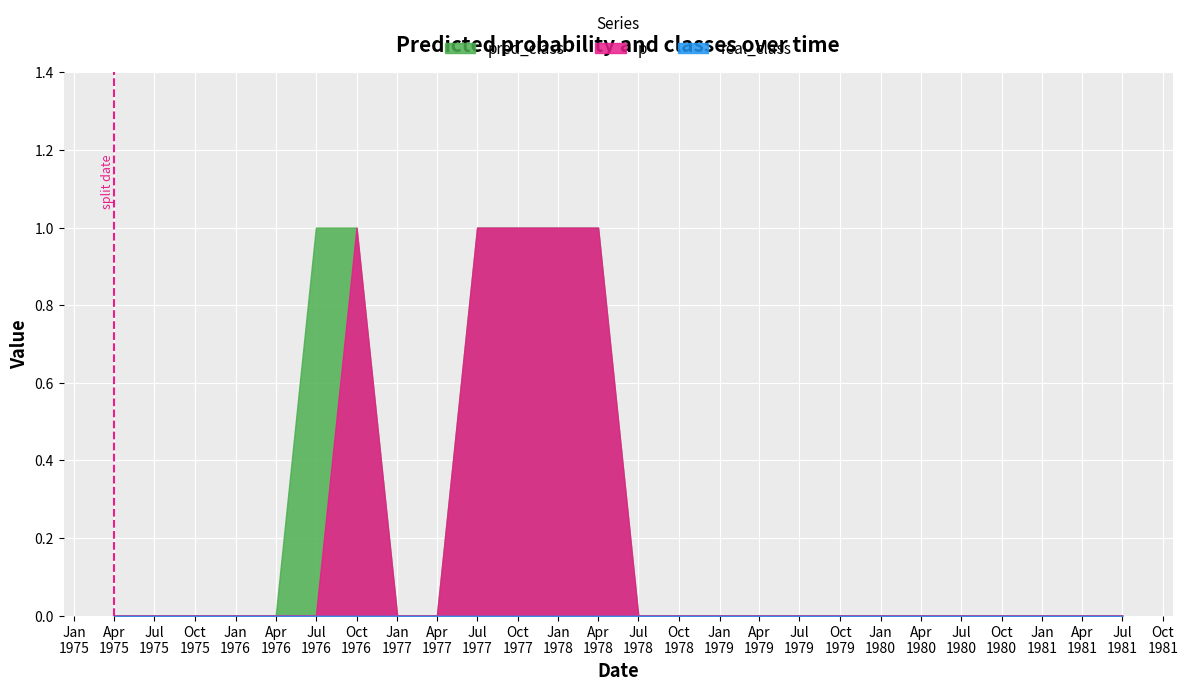

What are all the series names shown in the legend?

p, real_class, pred_class